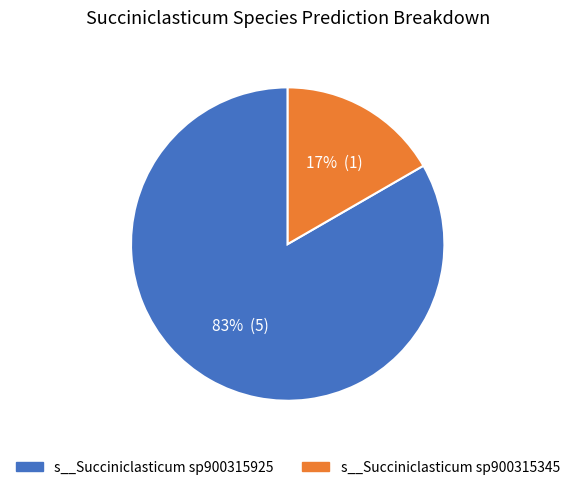

Is there a majority slice in this chart?

Yes